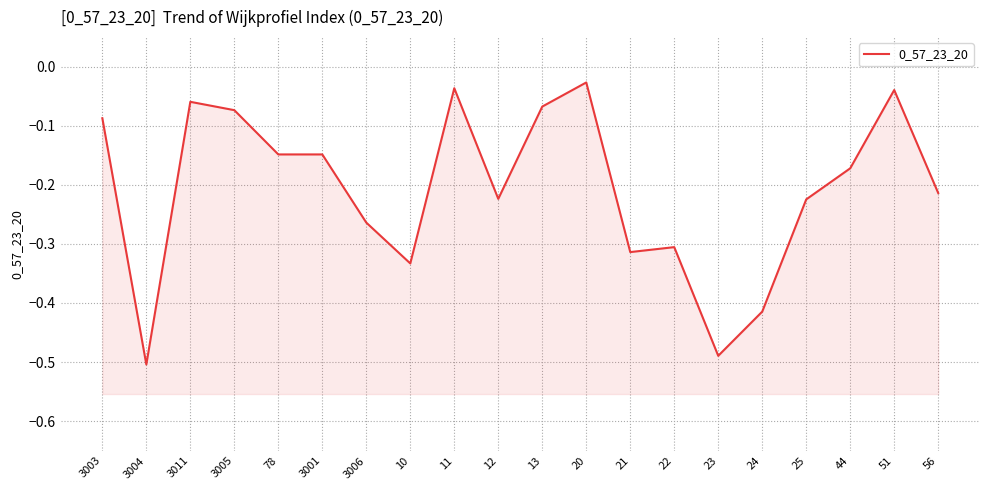

What is the label of the 6th point from the right?

23